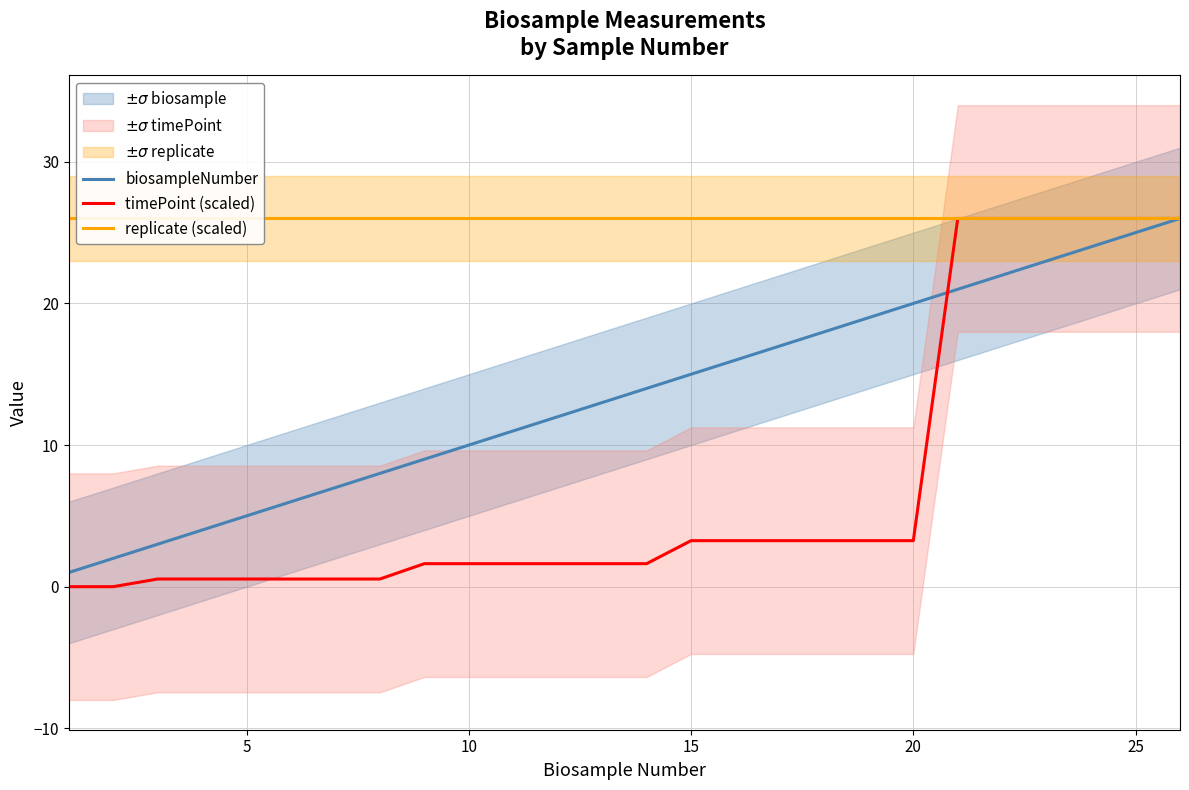

What is the greatest value displayed?

26.0